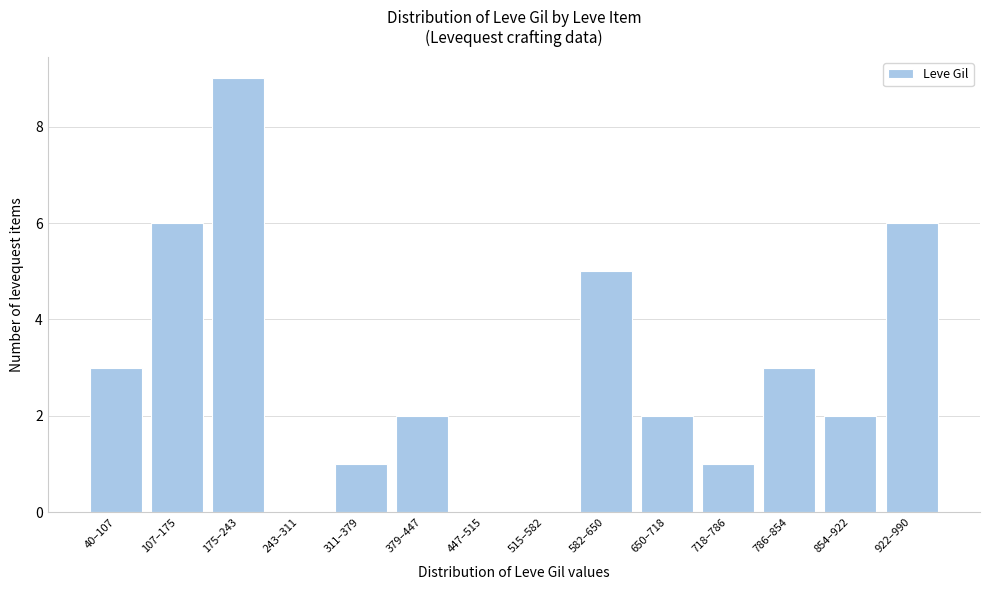

Reading left to right, list all the values displayed in this chart.

40–107=3	107–175=6	175–243=9	243–311=0	311–379=1	379–447=2	447–515=0	515–582=0	582–650=5	650–718=2	718–786=1	786–854=3	854–922=2	922–990=6